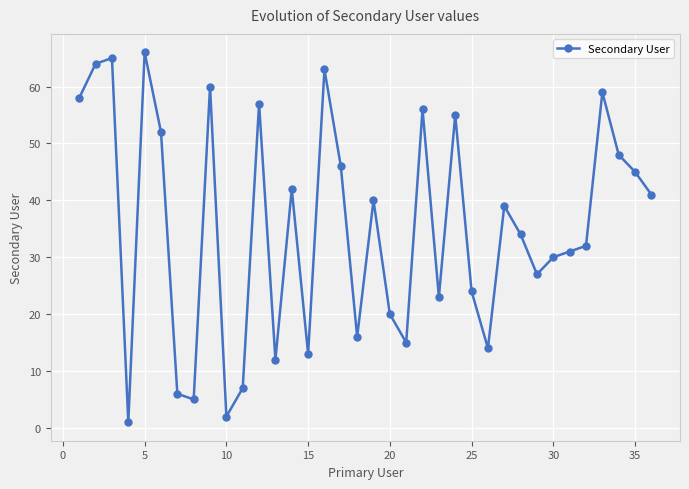

What is the value of the 21st point from the left?

15